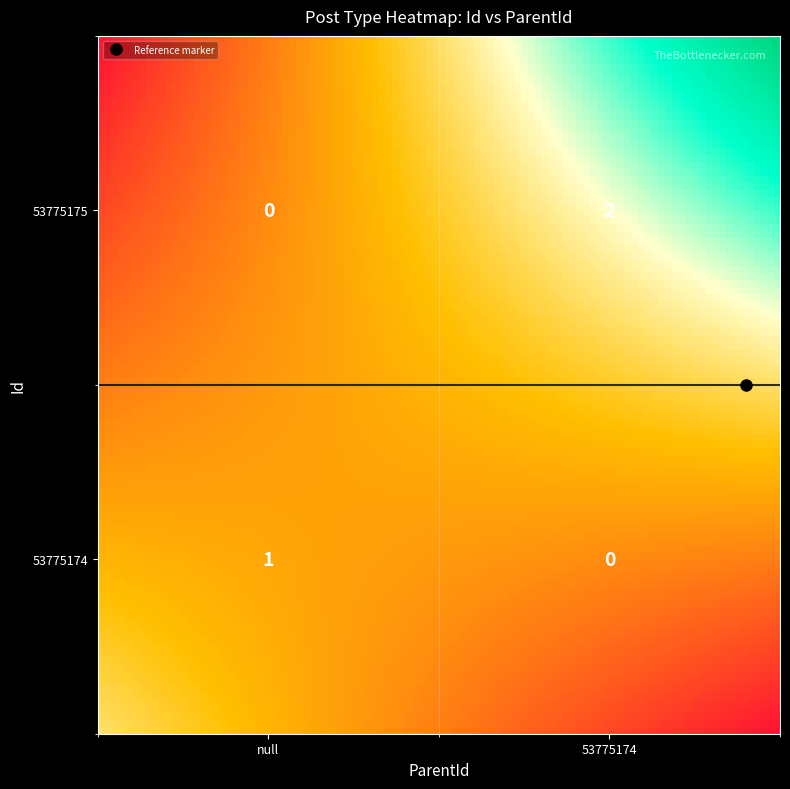

Where is 53775174 nearest to the value 0?

53775175